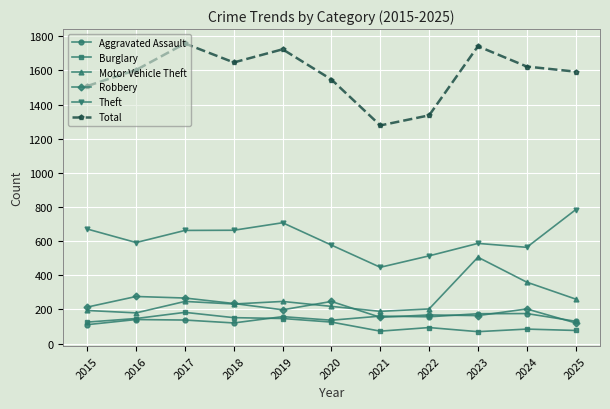

At how many categories does at least one series exceed 868?

11